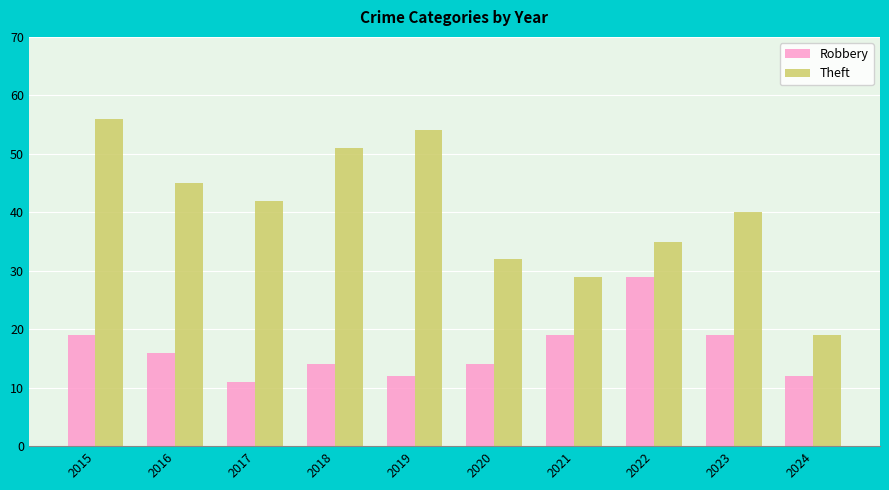

Rank the series by their maximum value, from lowest to highest.

Robbery, Theft